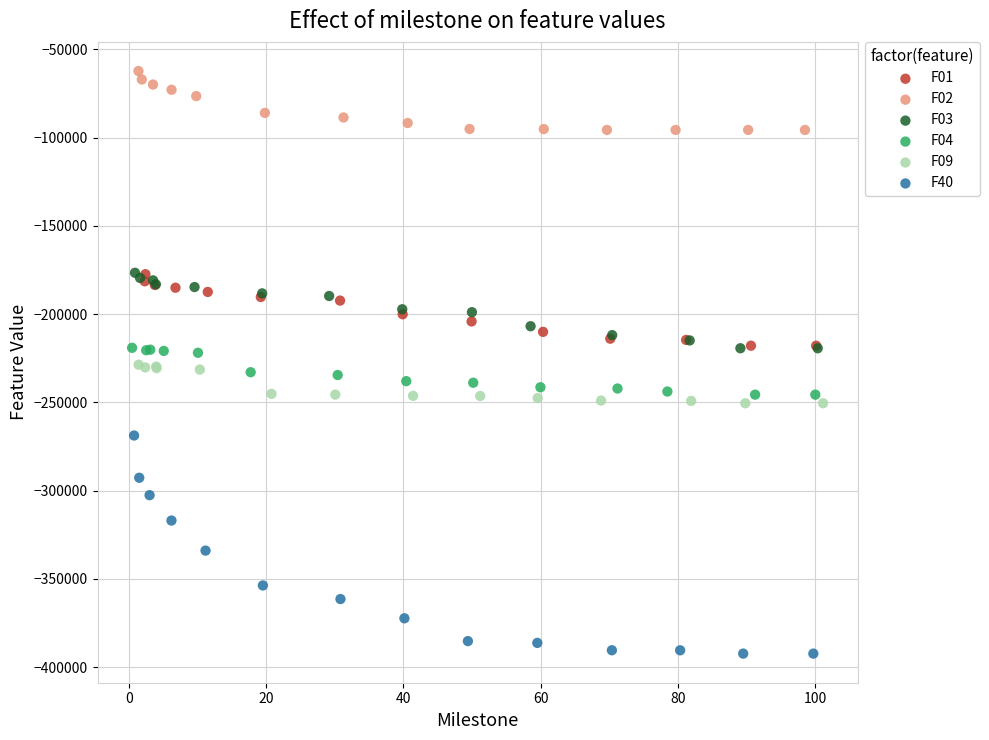

Which series reaches the maximum Y coordinate?

F02